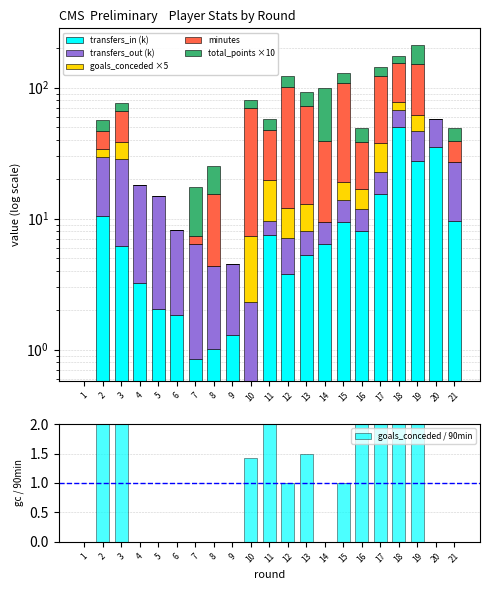

Is the value of transfers_in (k) at 4 greater than the value of transfers_out (k) at 12?

No